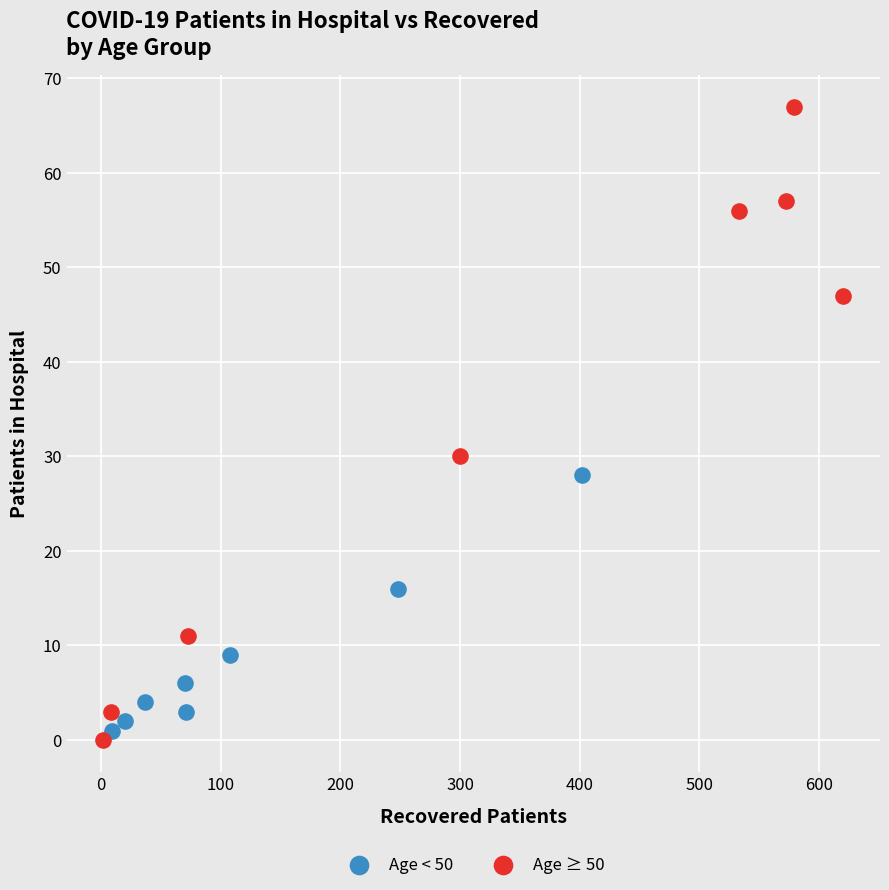

Which series has the largest Y range (max minus min)?

Age ≥ 50